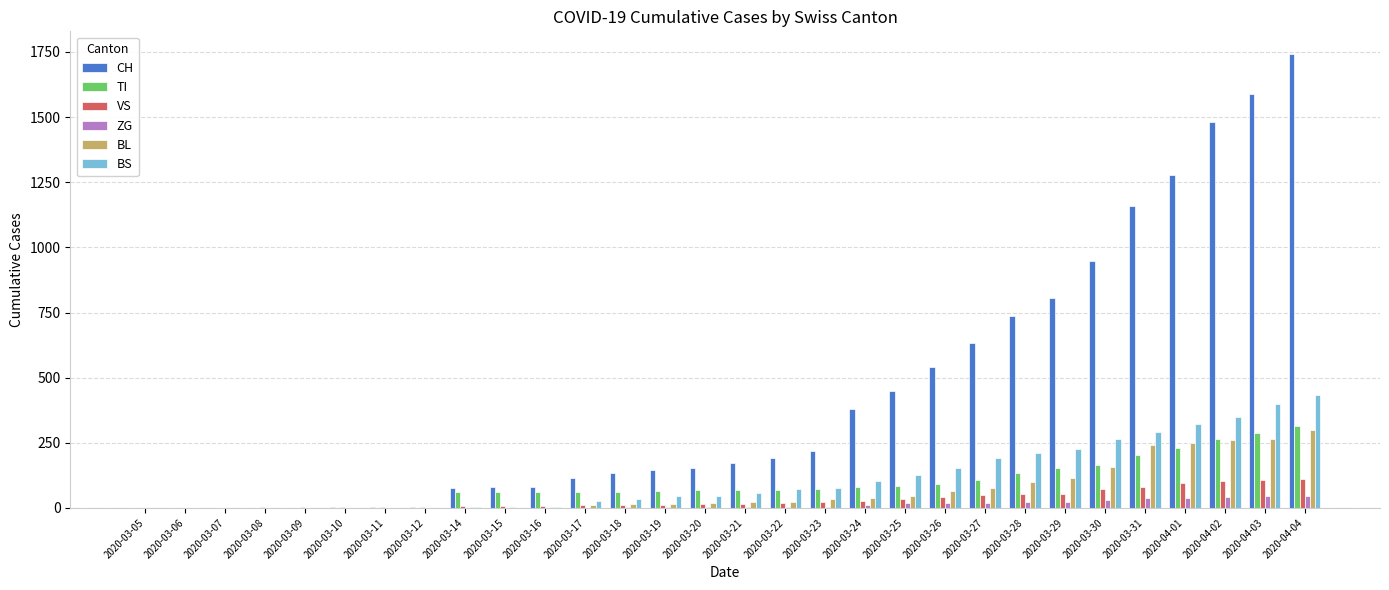

True or false: BL has a value of 40 at 2020-03-24.

True